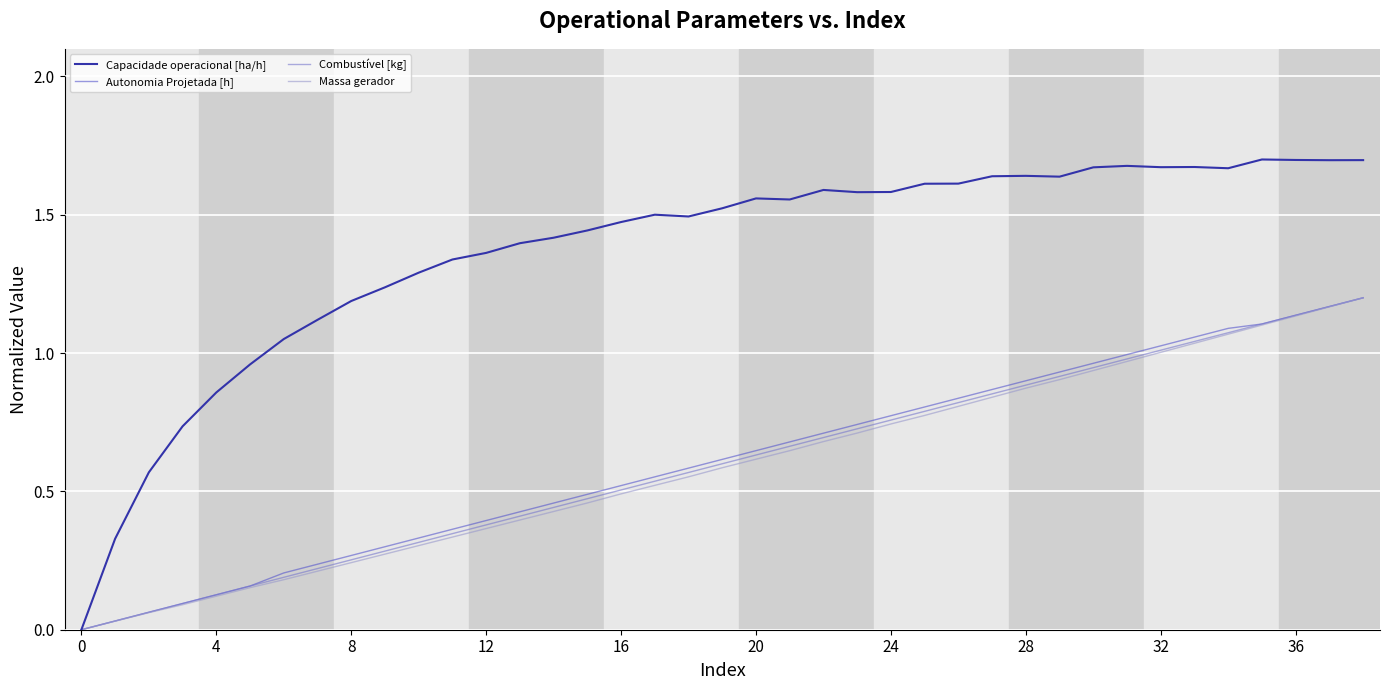

Which series has the widest spread of values?

Capacidade operacional [ha/h]